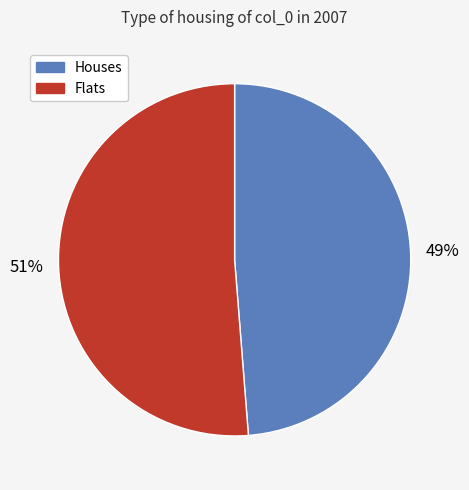

To the nearest percent, what is the average slice percentage?

50%